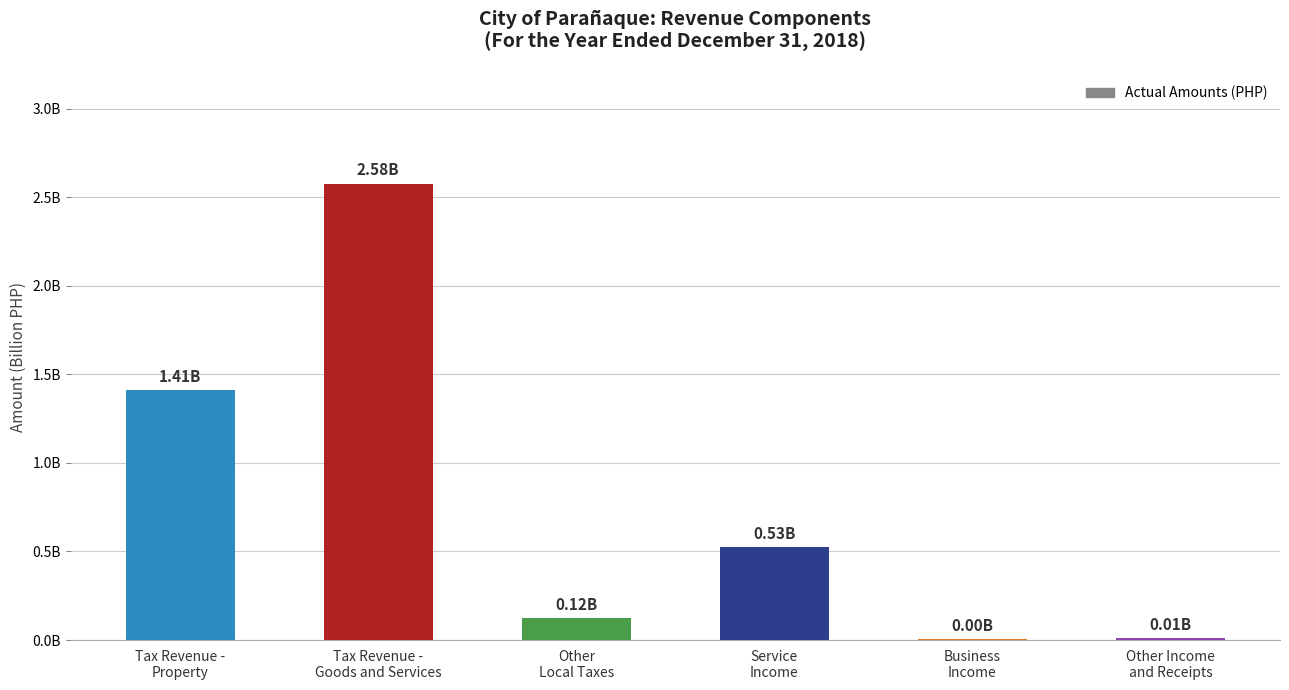

At which category does the chart reach its peak across all series?

Tax Revenue -
Goods and Services